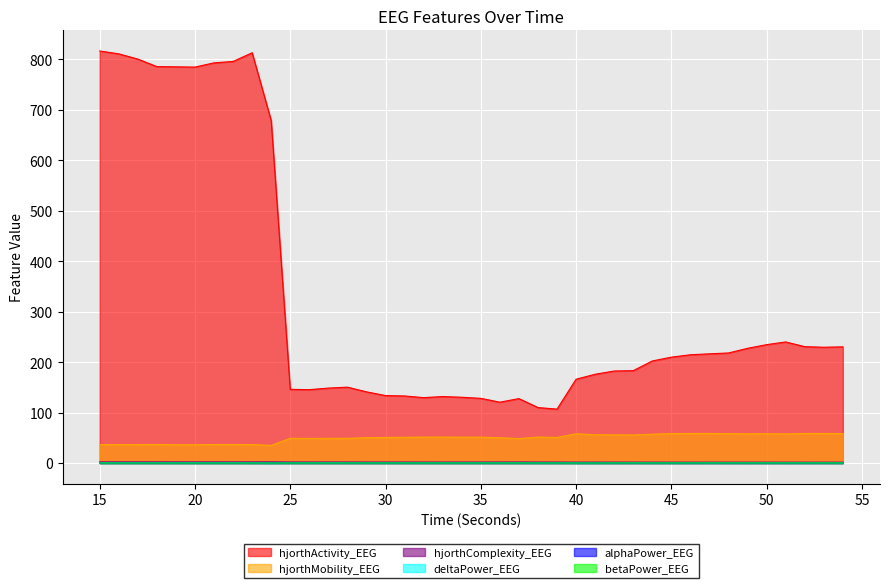

What is the difference between the highest and lowest values at 15?

816.5